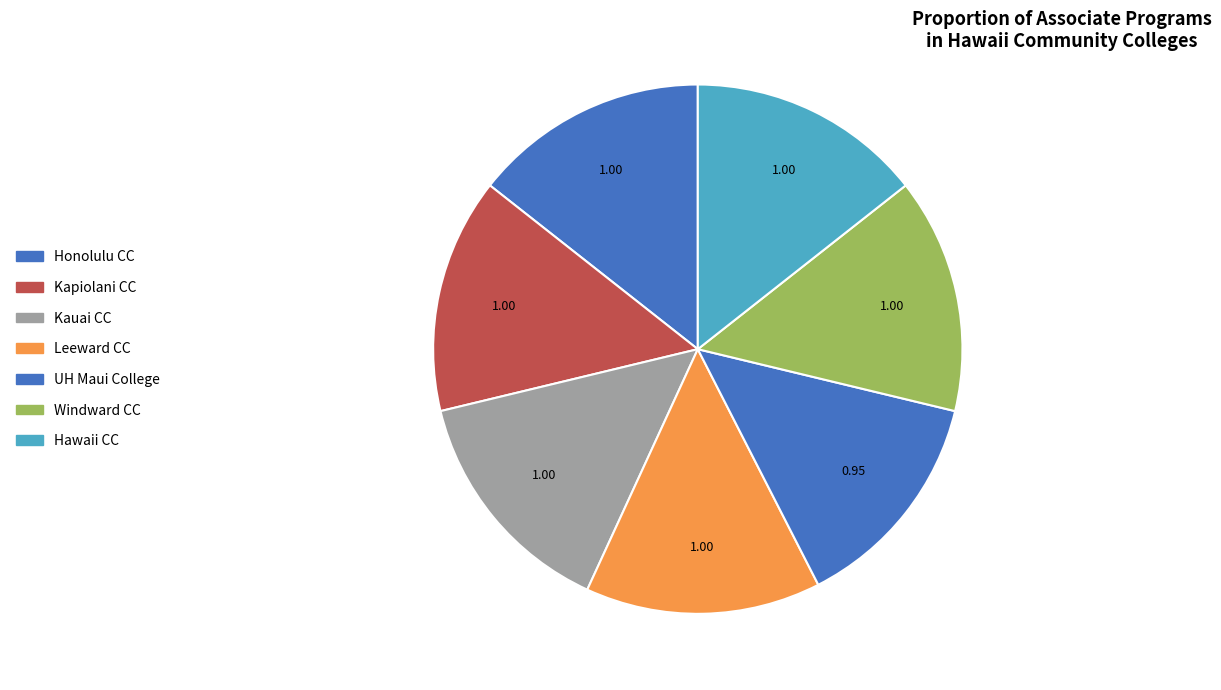

To the nearest percent, what is the average slice percentage?

14%